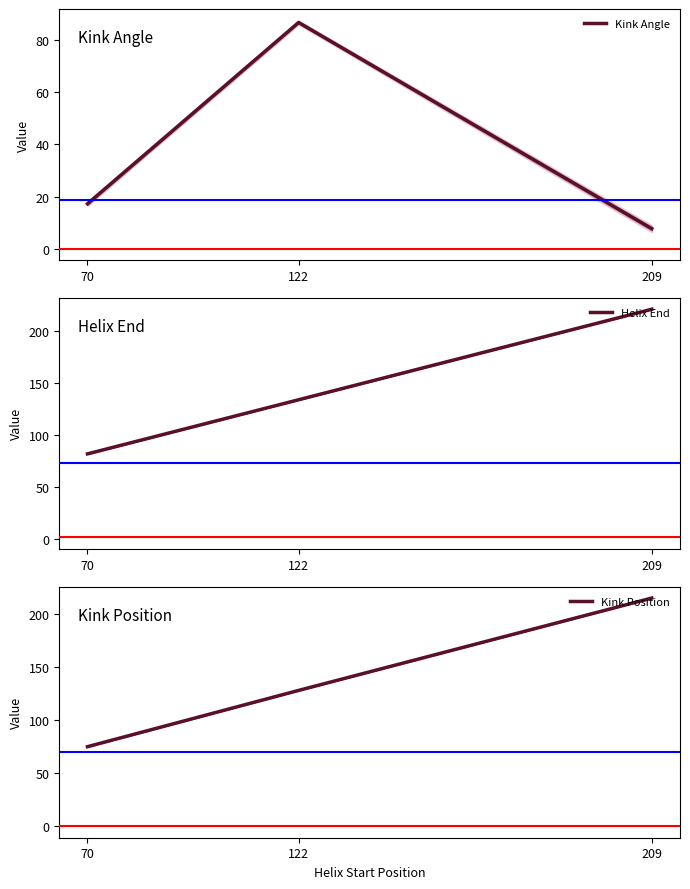

What is the sum of all Kink Angle values?

111.7